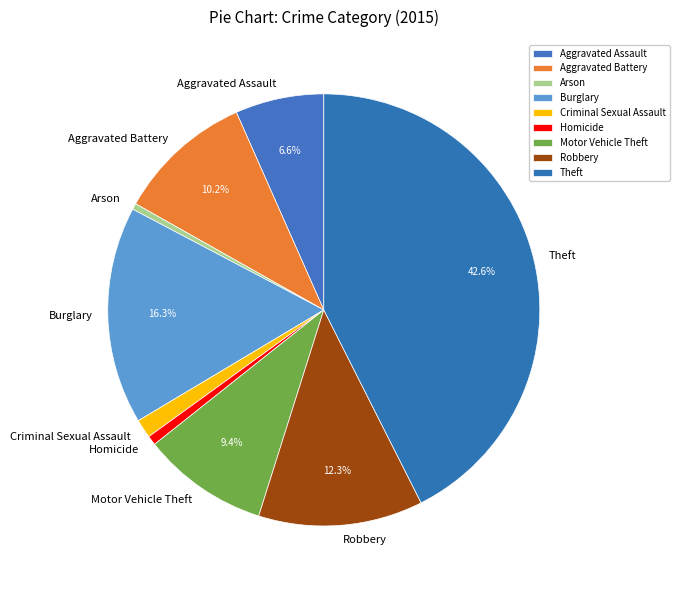

Is there any slice that represents more than half of the pie?

No